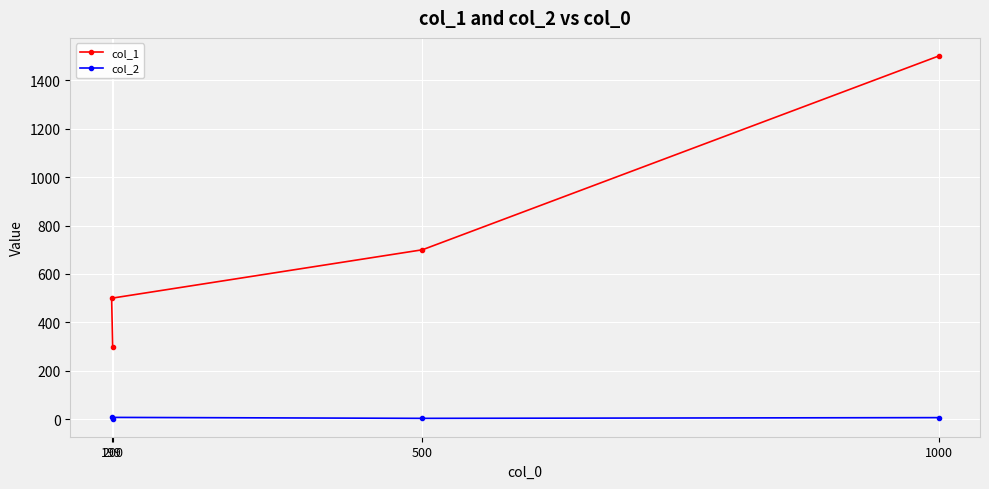

Is the value of col_1 at 200 greater than the value of col_2 at 1000?

Yes